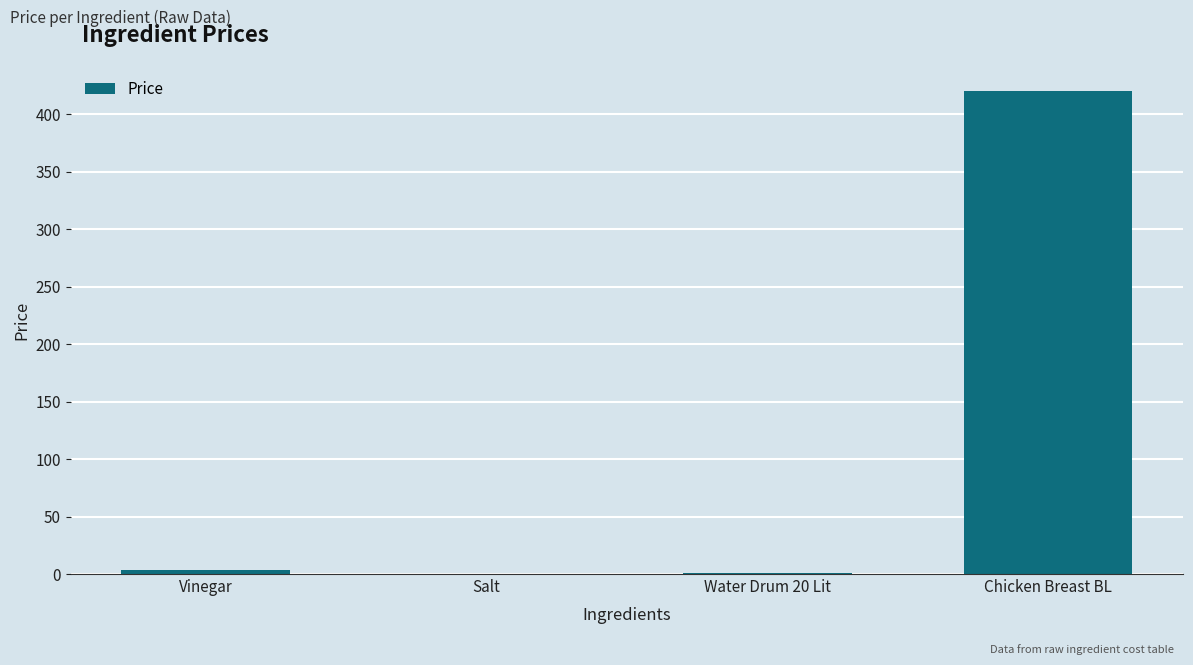

Are the bars horizontal?

No